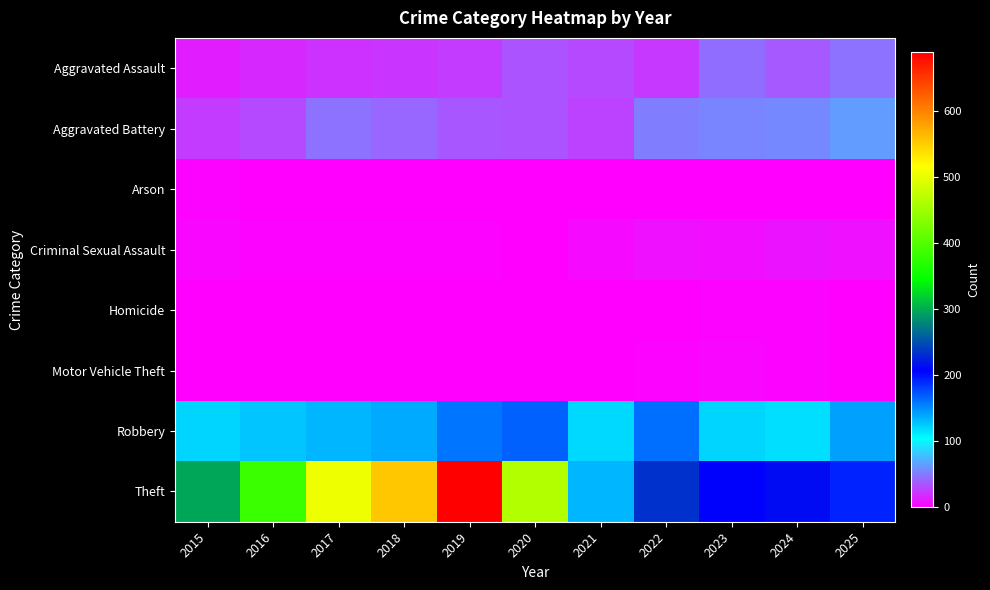

Reading right to left, list all the values displayed in this chart.

Aggravated Assault: 2025=47	2024=37	2023=45	2022=23	2021=30	2020=34	2019=25	2018=22	2017=21	2016=17	2015=13
Aggravated Battery: 2025=64	2024=56	2023=54	2022=52	2021=27	2020=34	2019=36	2018=42	2017=46	2016=30	2015=25
Arson: 2025=0	2024=0	2023=1	2022=1	2021=1	2020=1	2019=1	2018=1	2017=0	2016=0	2015=2
Criminal Sexual Assault: 2025=7	2024=9	2023=6	2022=8	2021=5	2020=0	2019=2	2018=2	2017=2	2016=2	2015=4
Homicide: 2025=1	2024=2	2023=2	2022=0	2021=0	2020=1	2019=0	2018=0	2017=0	2016=0	2015=0
Motor Vehicle Theft: 2025=0	2024=2	2023=3	2022=2	2021=0	2020=1	2019=0	2018=0	2017=0	2016=1	2015=0
Robbery: 2025=142	2024=116	2023=120	2022=162	2021=119	2020=167	2019=159	2018=138	2017=133	2016=127	2015=120
Theft: 2025=193	2024=213	2023=208	2022=233	2021=133	2020=465	2019=689	2018=554	2017=505	2016=384	2015=297